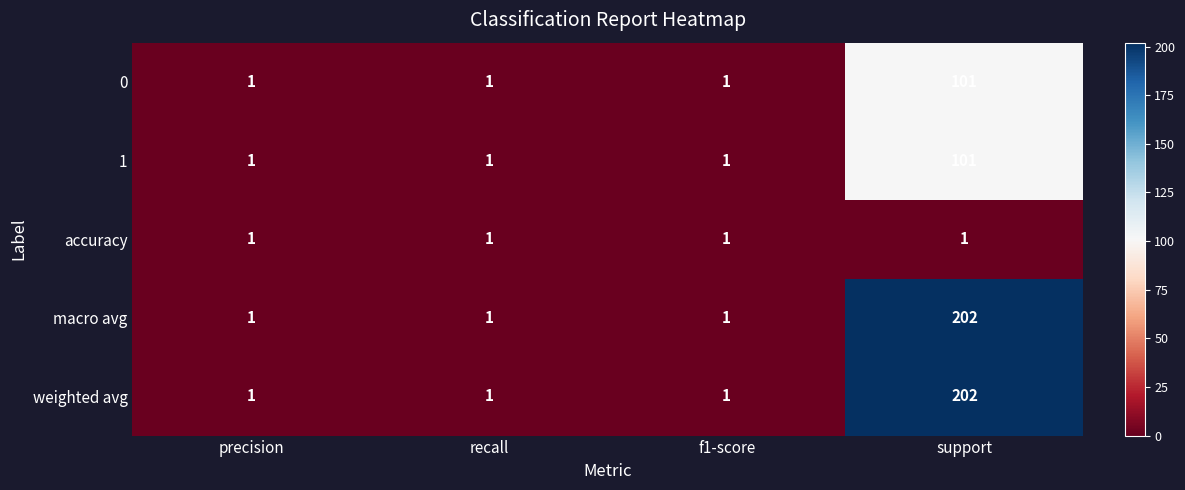

What is the smallest value displayed?

1